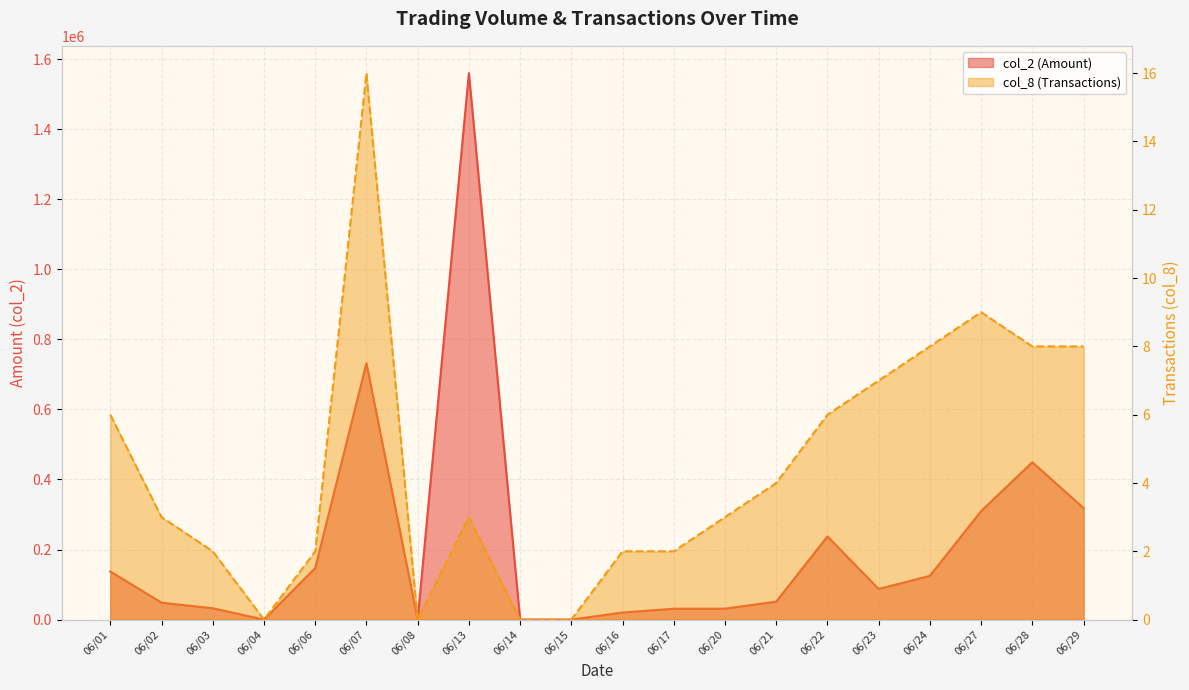

Rank the series by their average value, from lowest to highest.

col_8 (Transactions), col_2 (Amount)